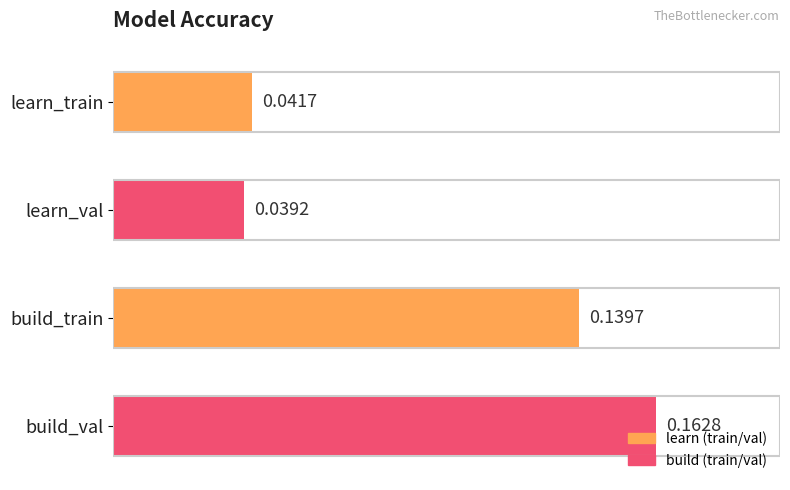

Rank the categories by value from highest to lowest.

build_val, build_train, learn_train, learn_val